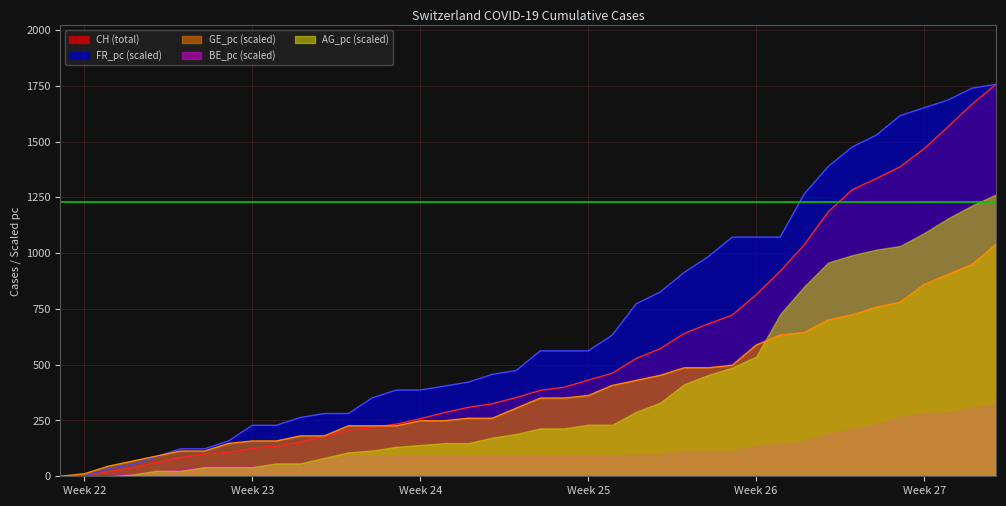

Which series has the largest total across all categories?

FR_pc (scaled)